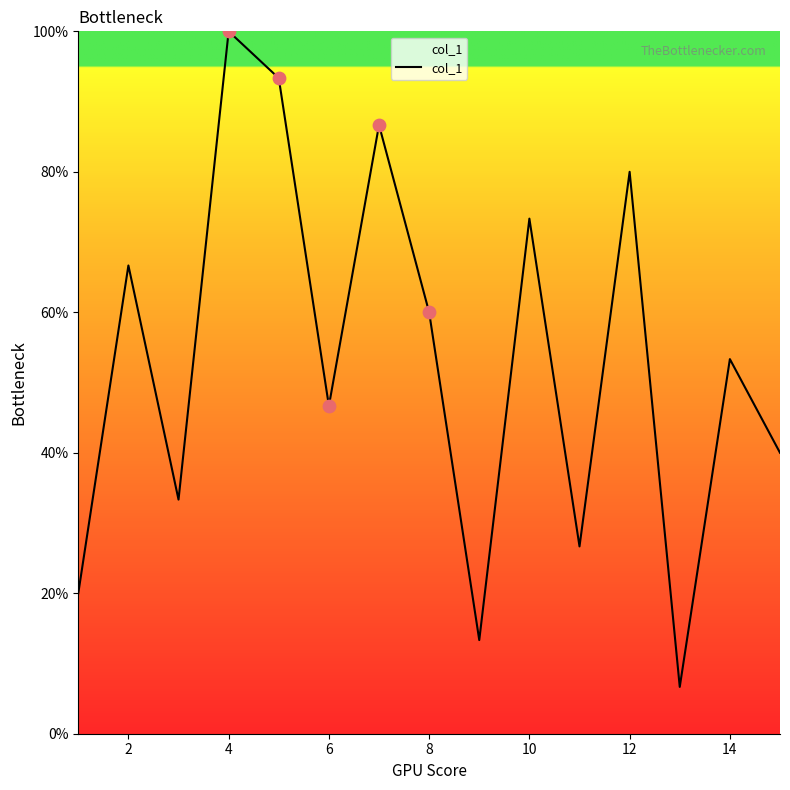

What is the greatest value displayed?

100.0